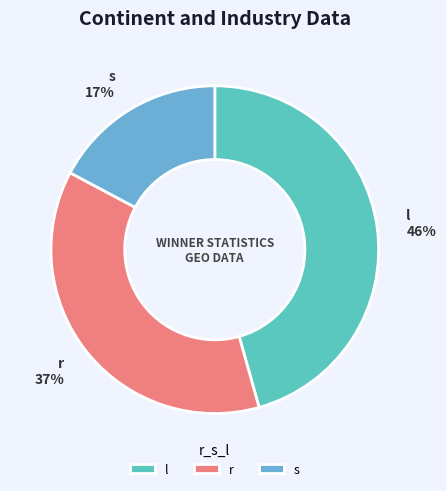

Is the sum of l and r greater than half?

Yes